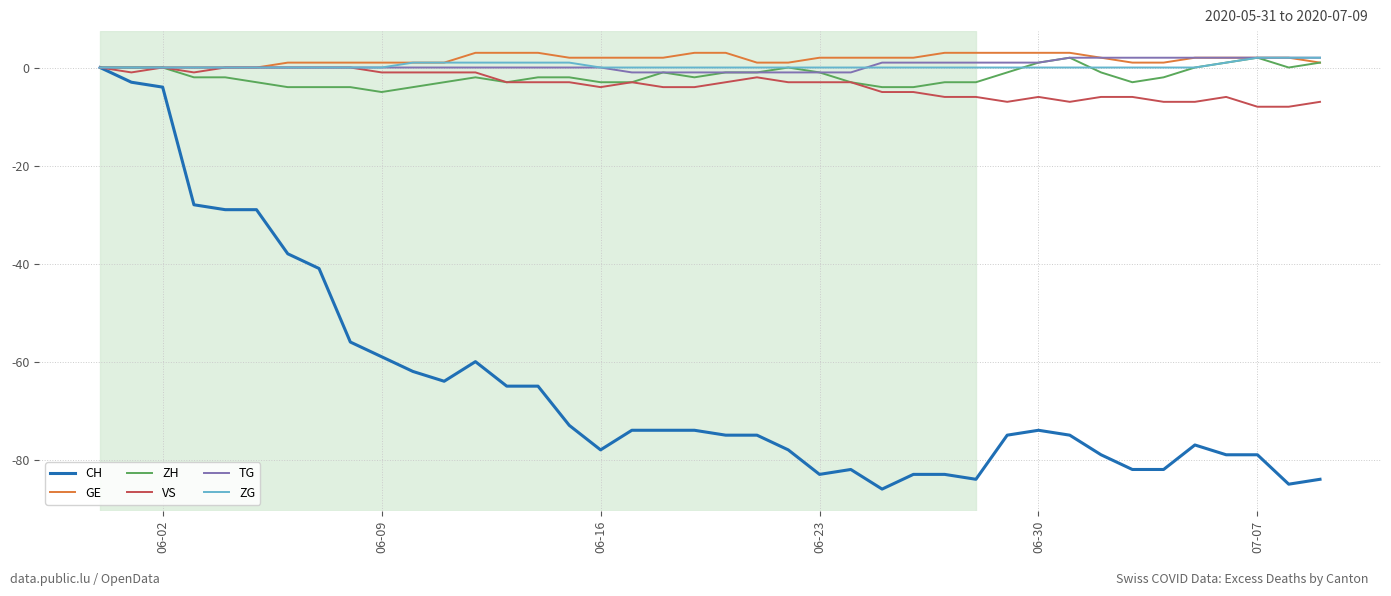

What is the difference between the second highest and minimum values in the ZH series?

7